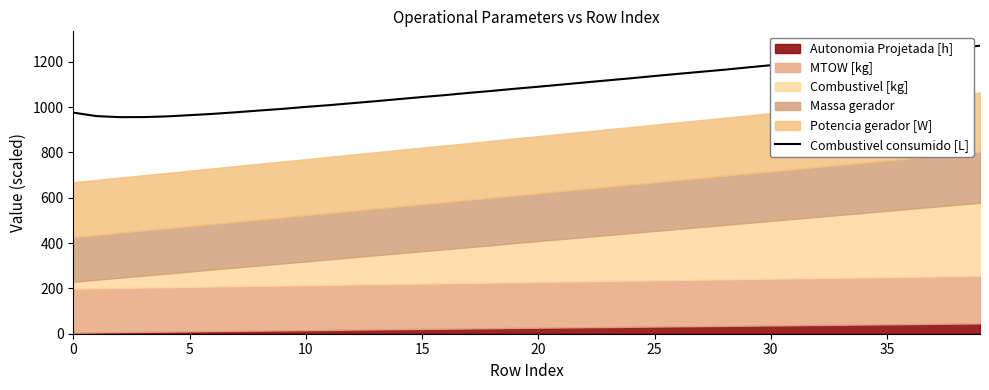

How many lines are shown in the chart?

1